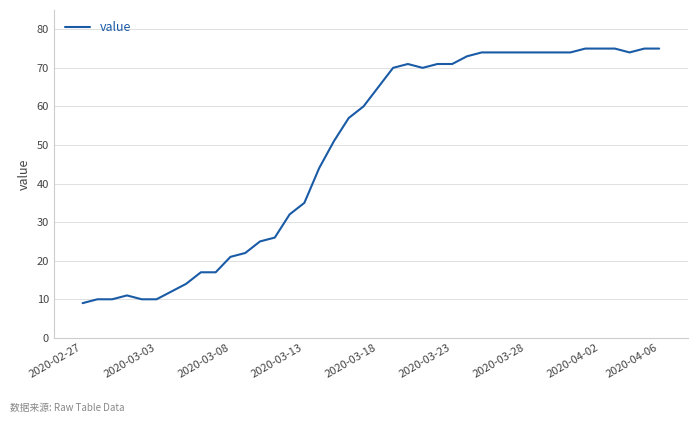

What is the maximum value shown in the chart?

75